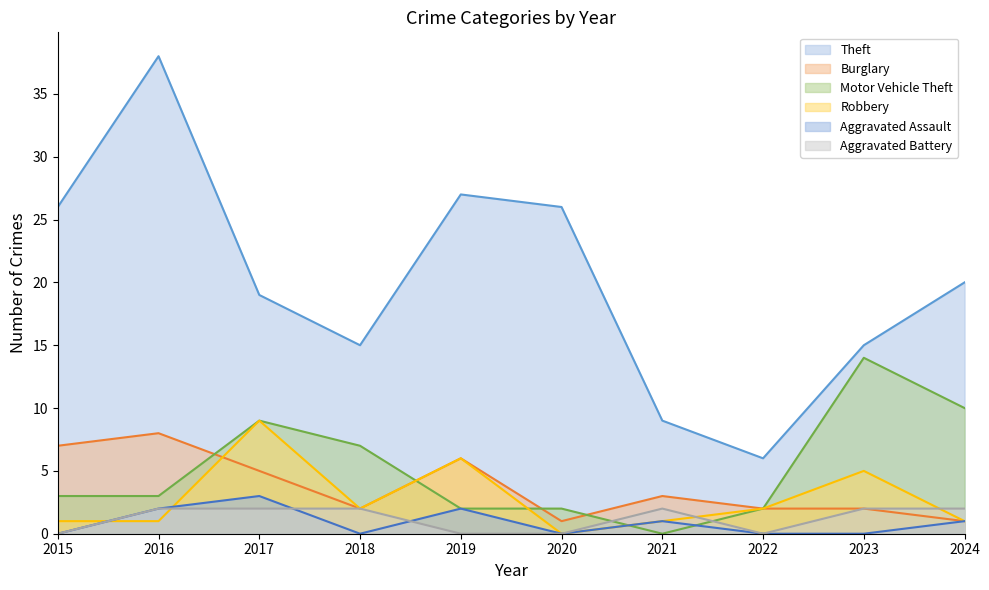

At how many categories does at least one series exceed 33?

1